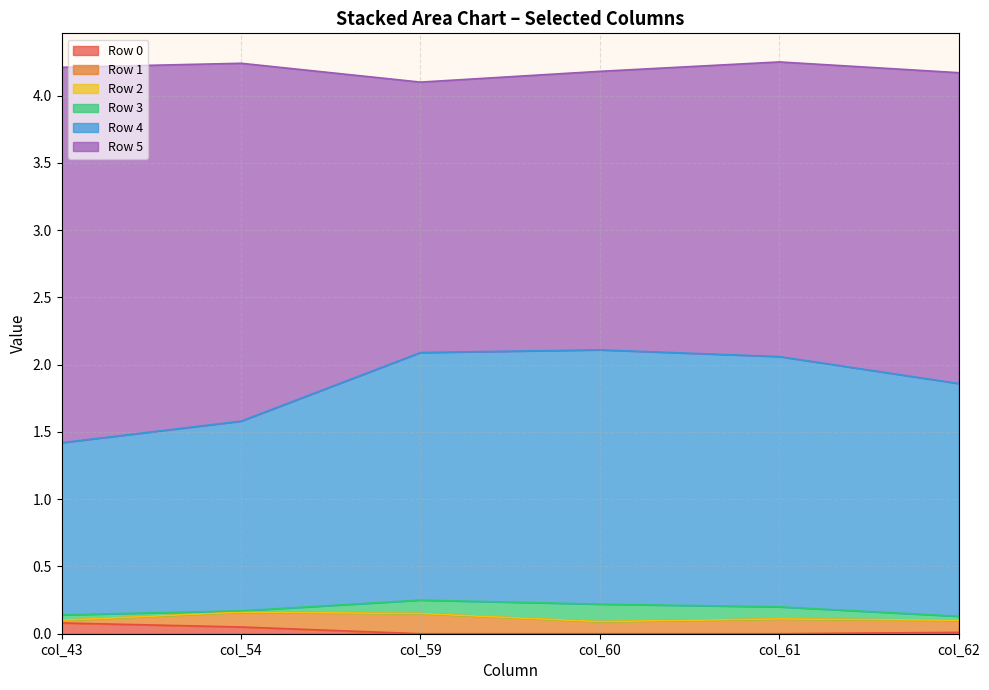

What is the total value across all series at col_60?

4.2